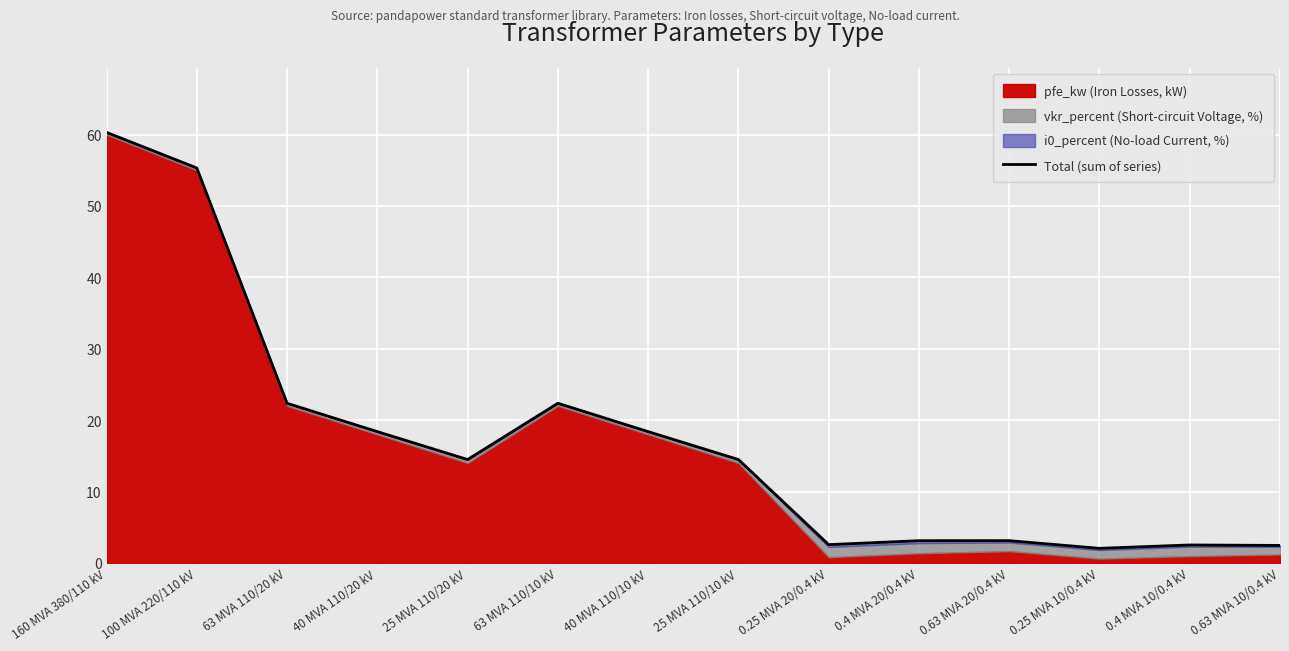

Where does the data first go above 14?

160 MVA 380/110 kV